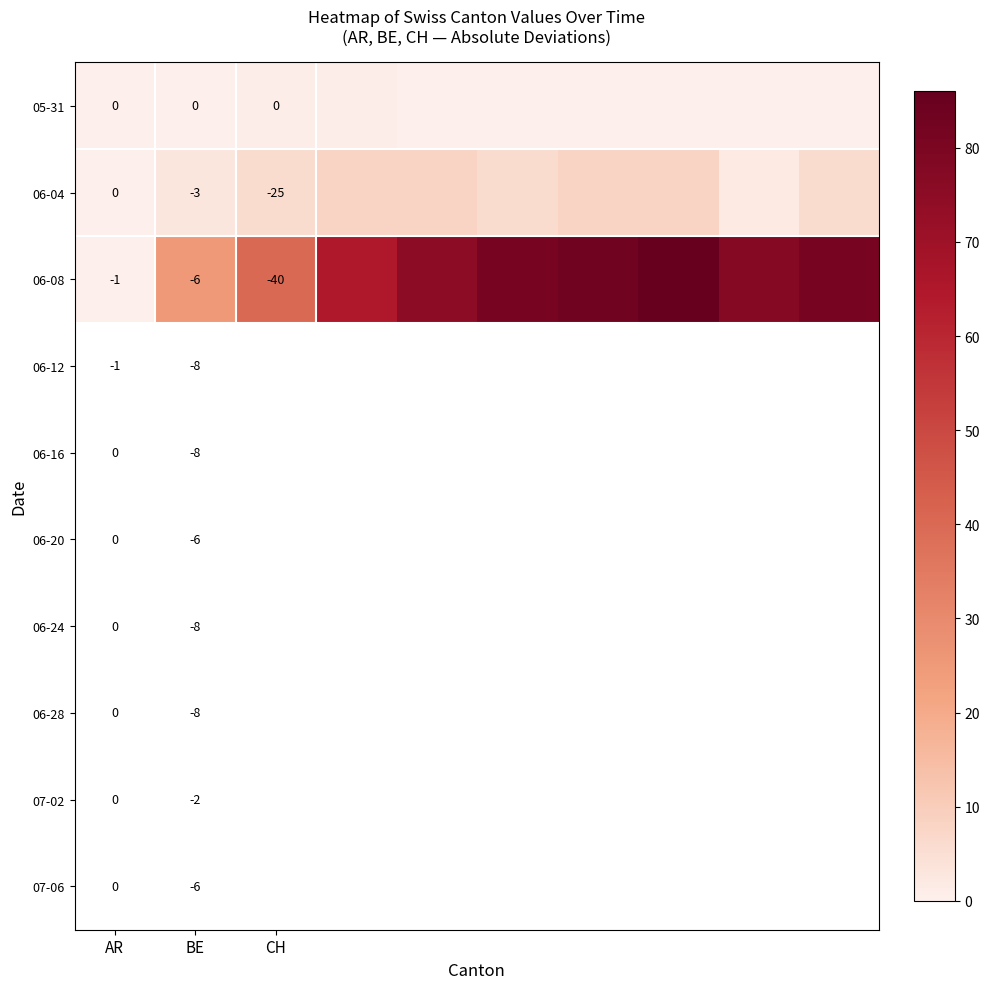

At which category does the chart reach its minimum across all series?

AR